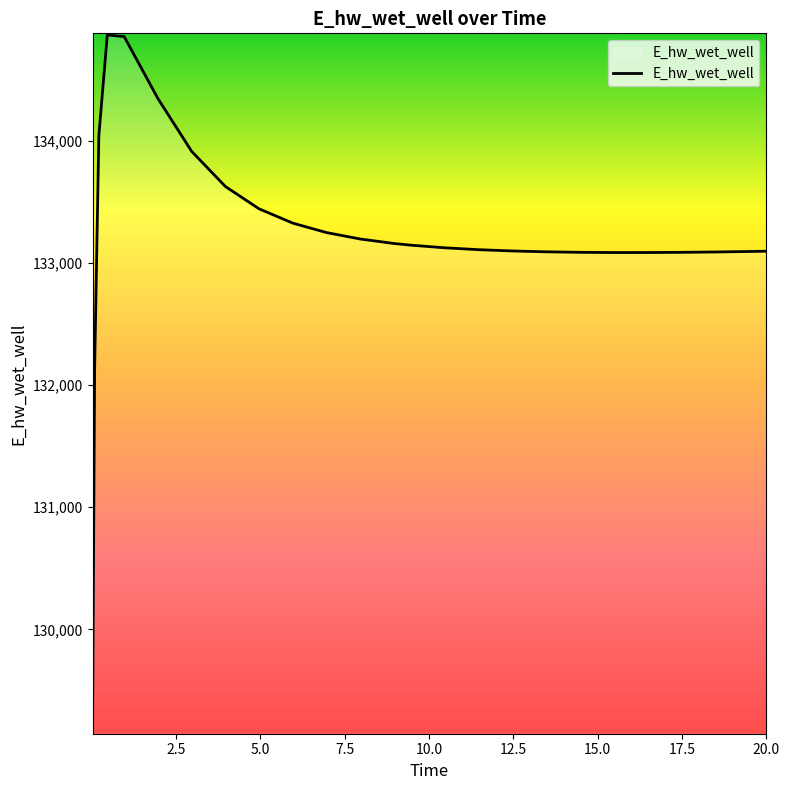

What is the difference between the maximum and minimum values?

5706.9